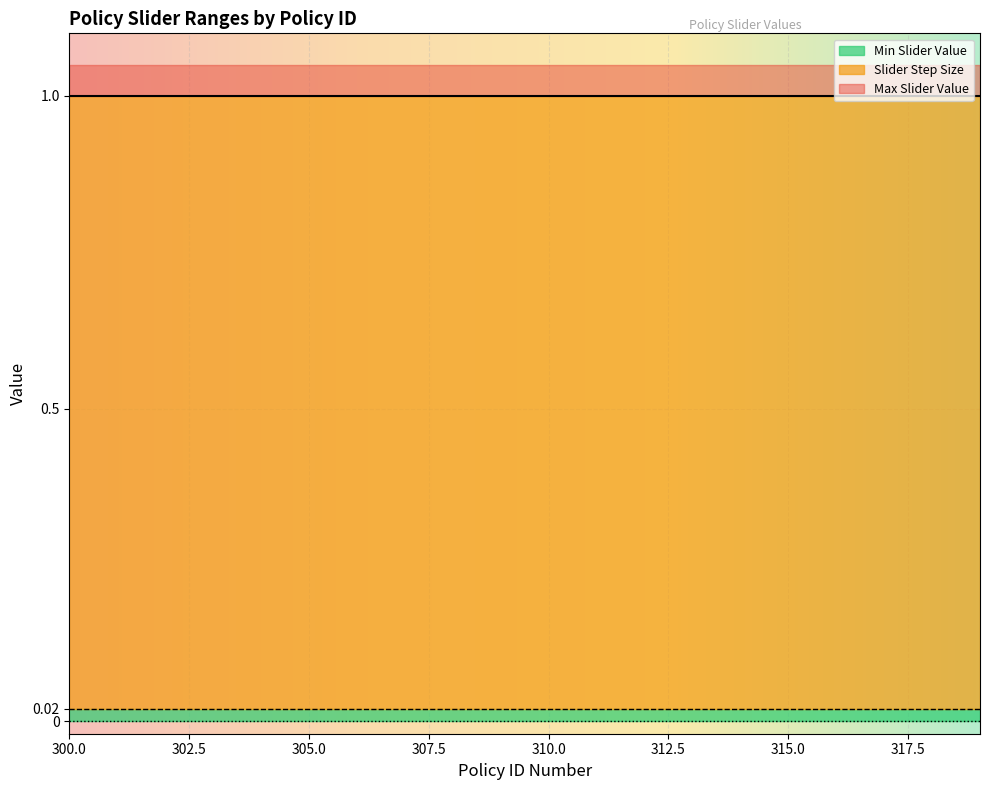

What is the value of the Max Slider Value point at the 12th from the left?

1.0